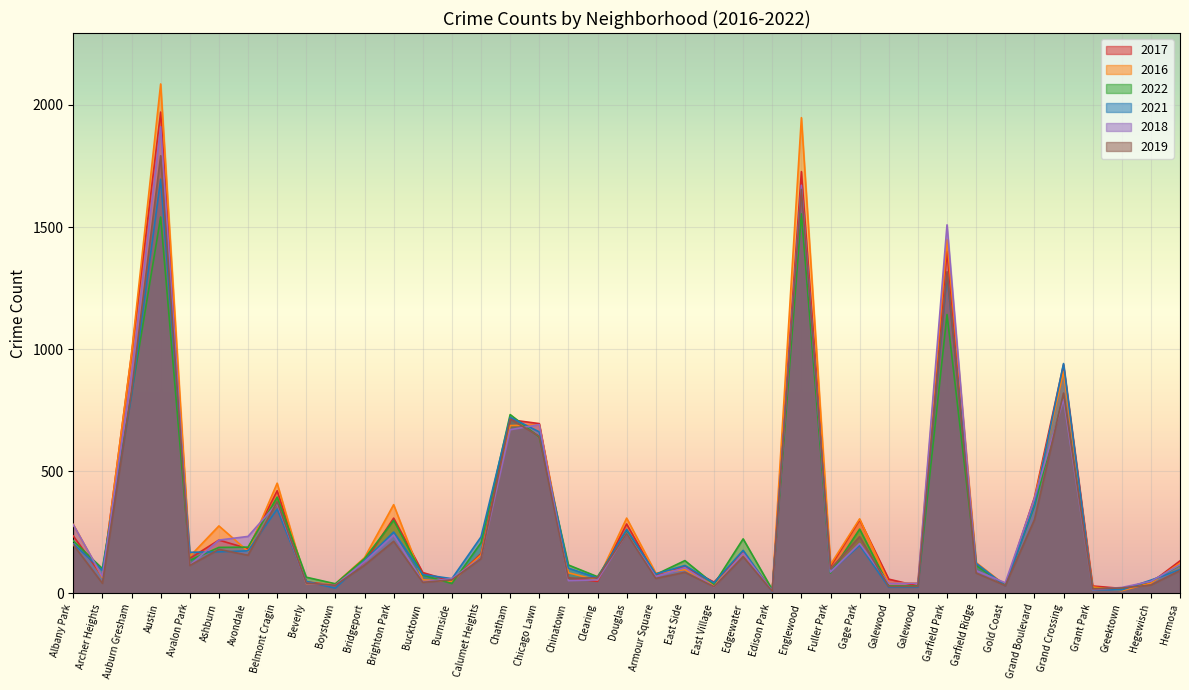

True or false: 2019 has more than 2 points higher than both neighbors.

True